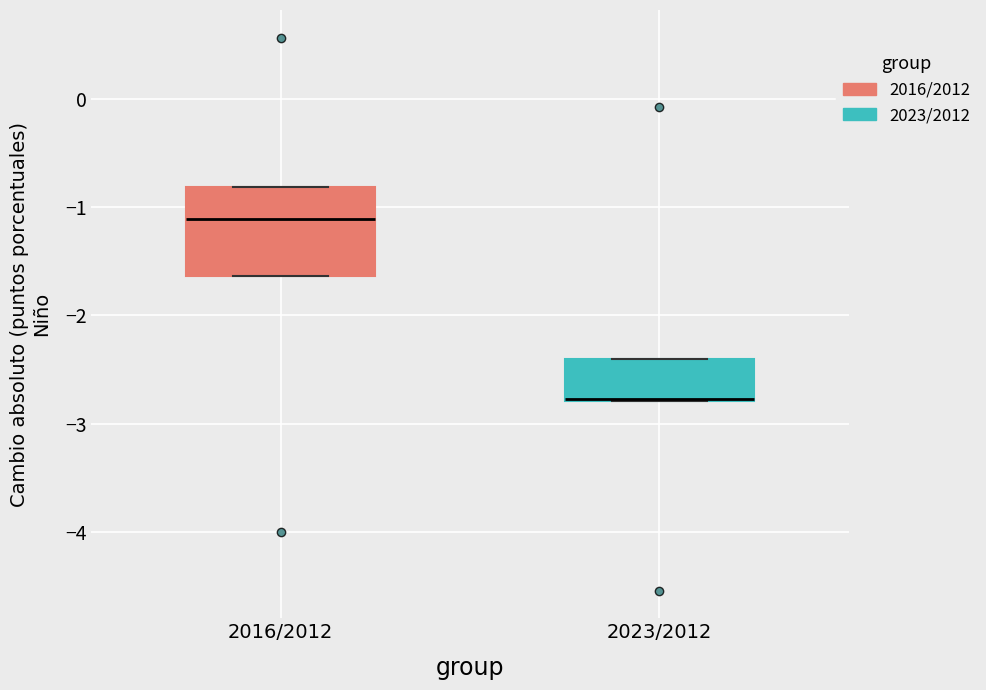

Reading left to right, transcribe this box plot: for each box, give where its median line is, the range the box spans, and where its two whiskers end, as read against the y-axis. The values are not printed on the chart, so give them approximately, as read against the axis.

2016/2012: median -1.1, box -1.6 to -0.8, whiskers -1.6 to -0.8
2023/2012: median -2.8 (drawn on the box's lower edge), box -2.8 to -2.4, whiskers -2.8 to -2.4